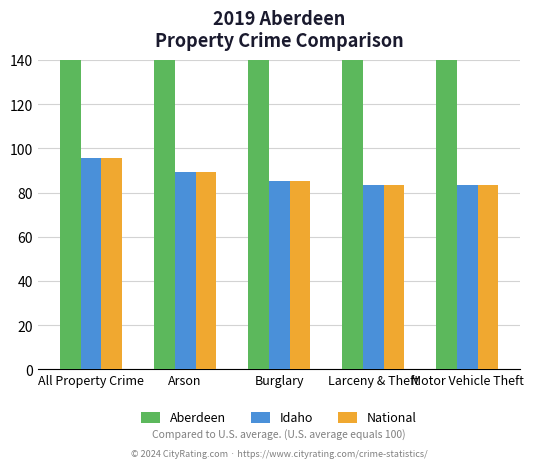

What is the difference between the Idaho values at Burglary and Larceny & Theft?

1.7